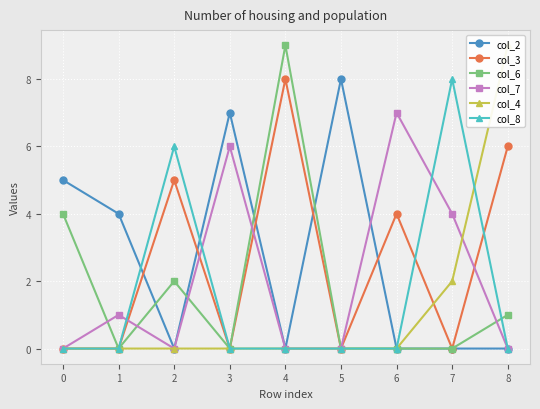

At which category does col_3 reach its first local peak?

2